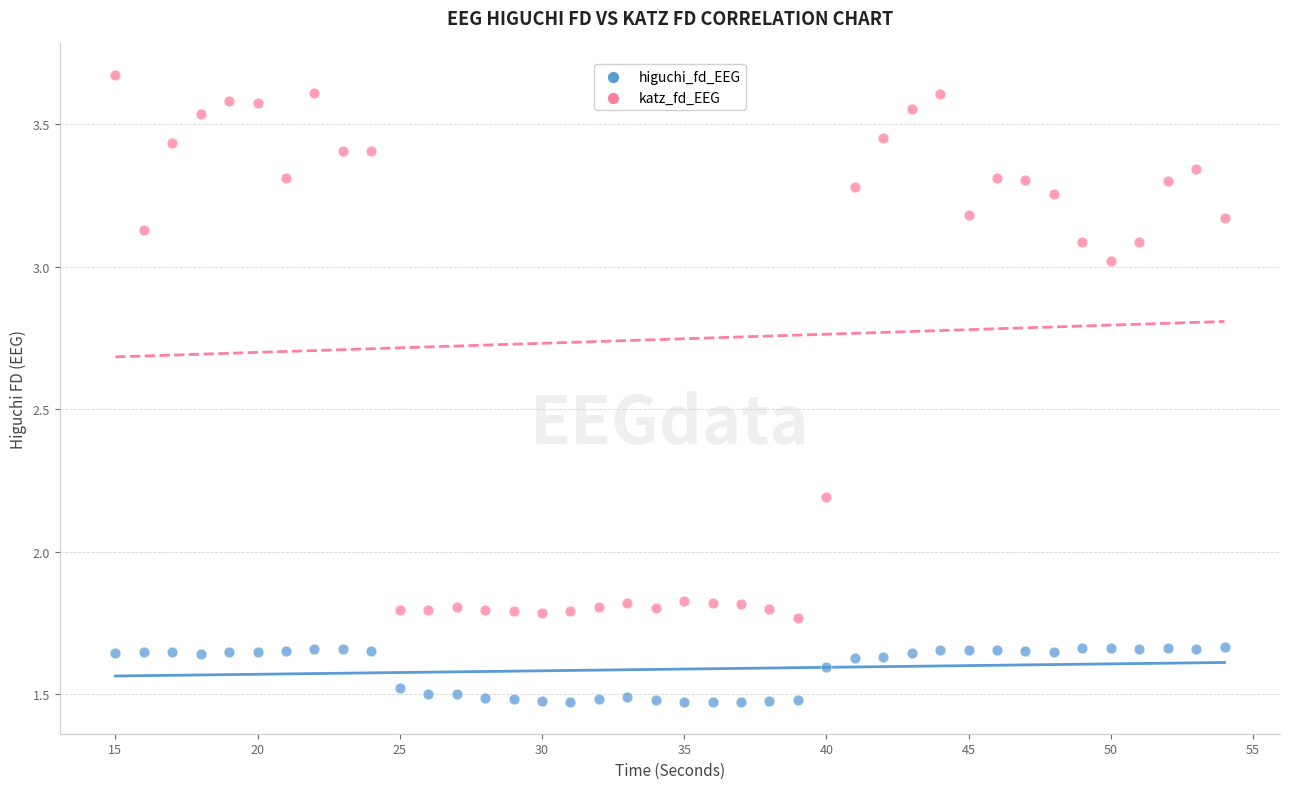

What are all the series names shown in the legend?

higuchi_fd_EEG, katz_fd_EEG